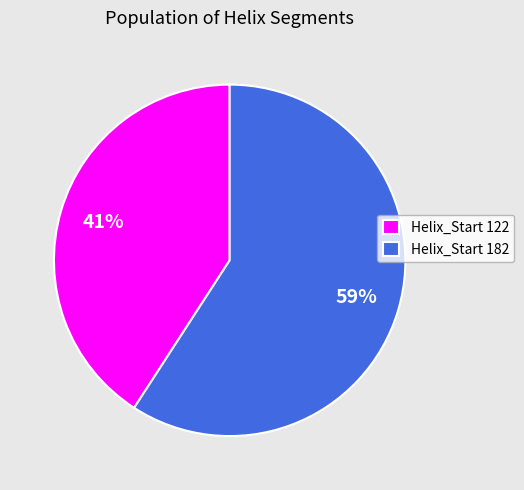

Which category accounts for the majority?

Helix_Start 182